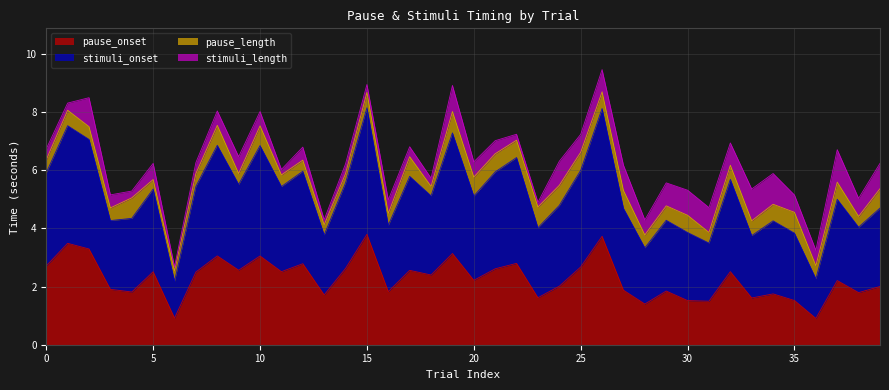

At how many categories does at least one series exceed 7?

8